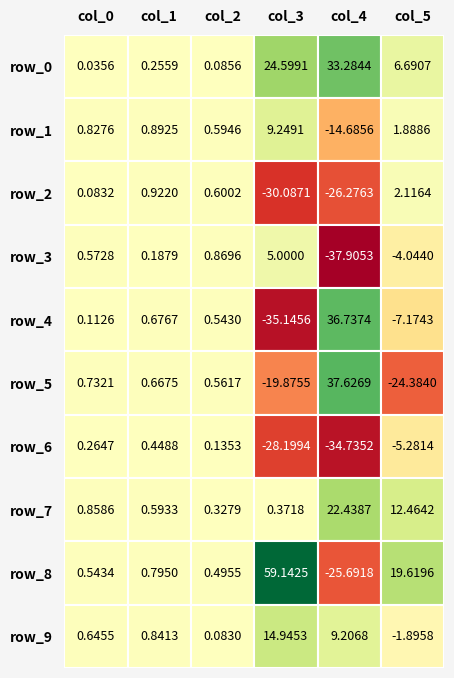

True or false: row_2 has a value of 2.1 at 5.

True